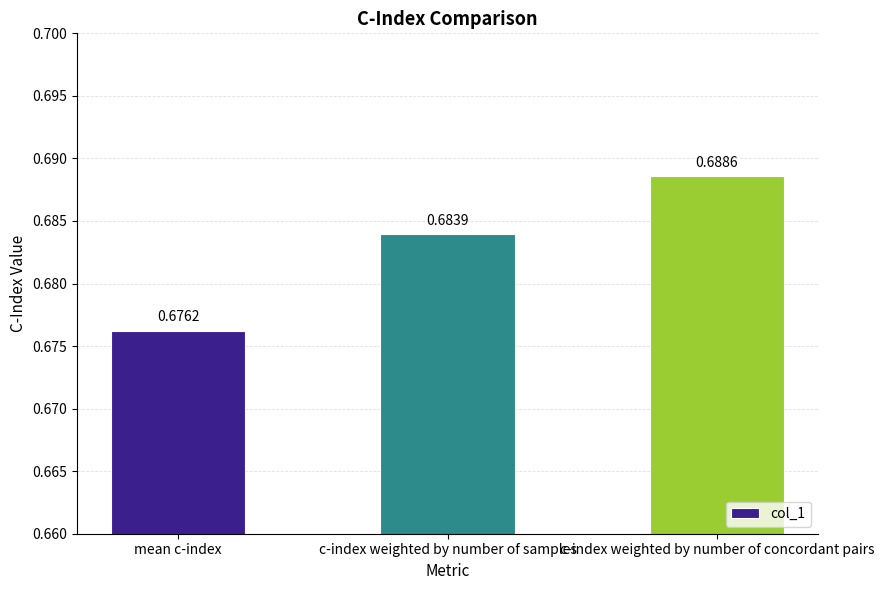

Count the values in the range 0 to 1.

3